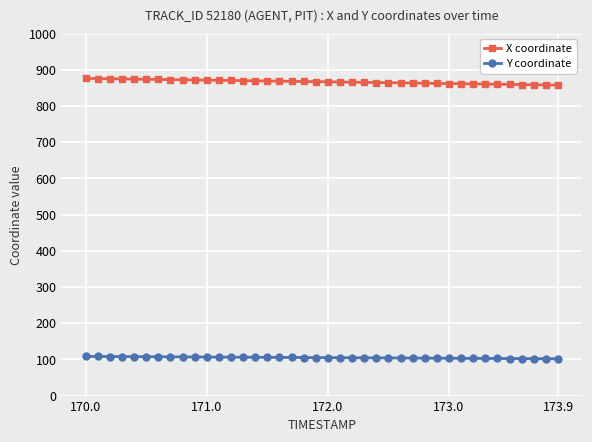

Rank the series by their average value, from lowest to highest.

Y coordinate, X coordinate